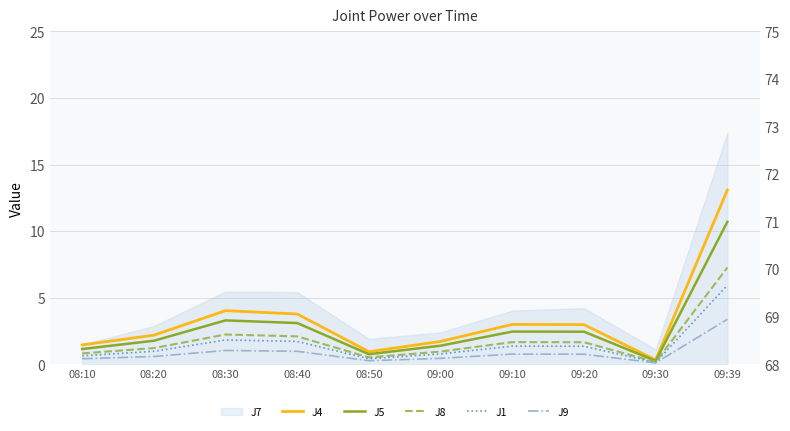

The J5 series shows 1.8 at 08:20. True or false?

True